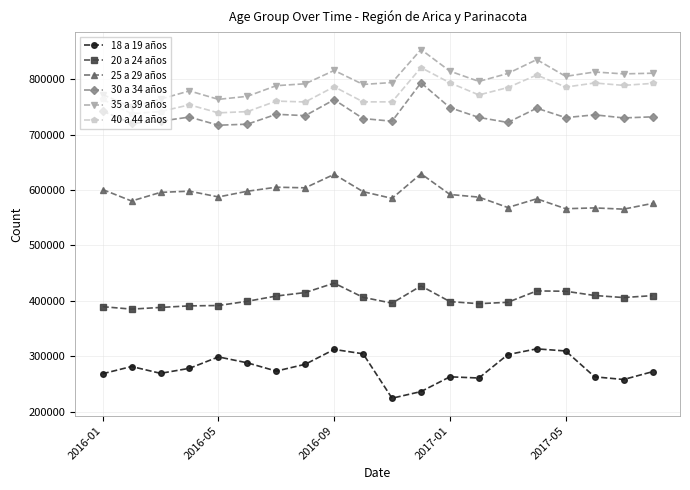

What is the value of the 35 a 39 años point at the 17th from the left?

805072